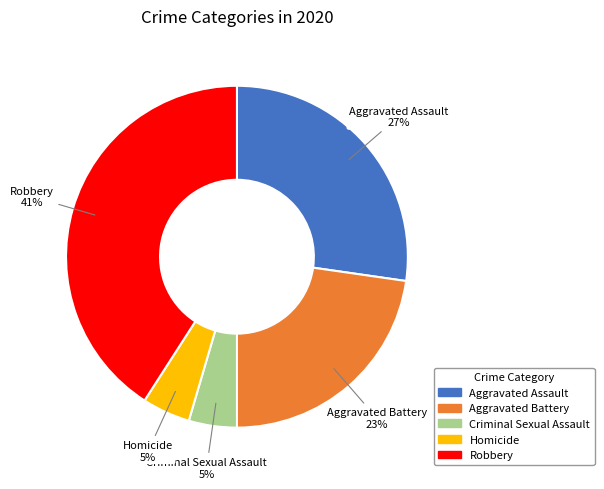

Is it true that Aggravated Assault is 27% of the pie?

True